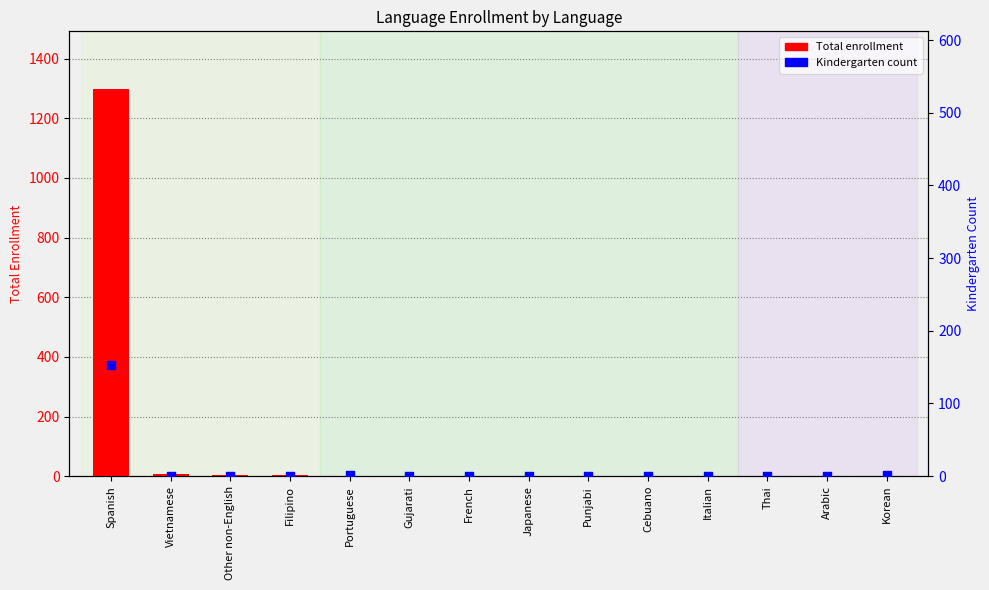

Is the value of Total enrollment at Arabic greater than the value of Kindergarten count at Cebuano?

Yes